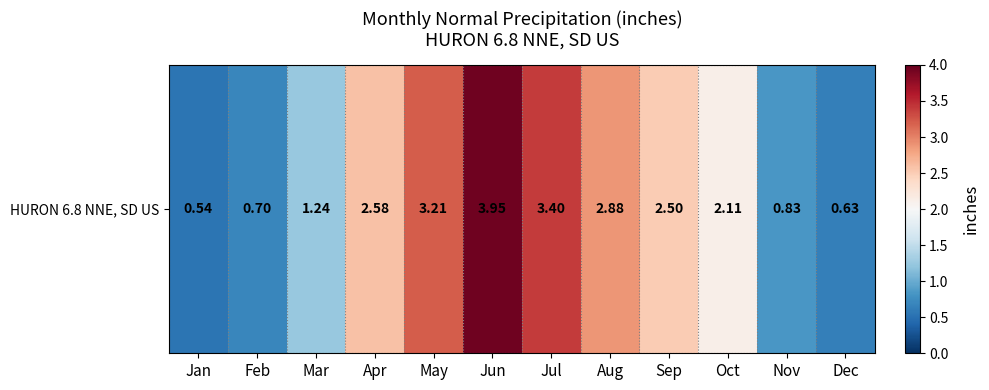

Reading left to right, extract all data points from this chart.

0.5	0.7	1.2	2.6	3.2	4.0	3.4	2.9	2.5	2.1	0.8	0.6